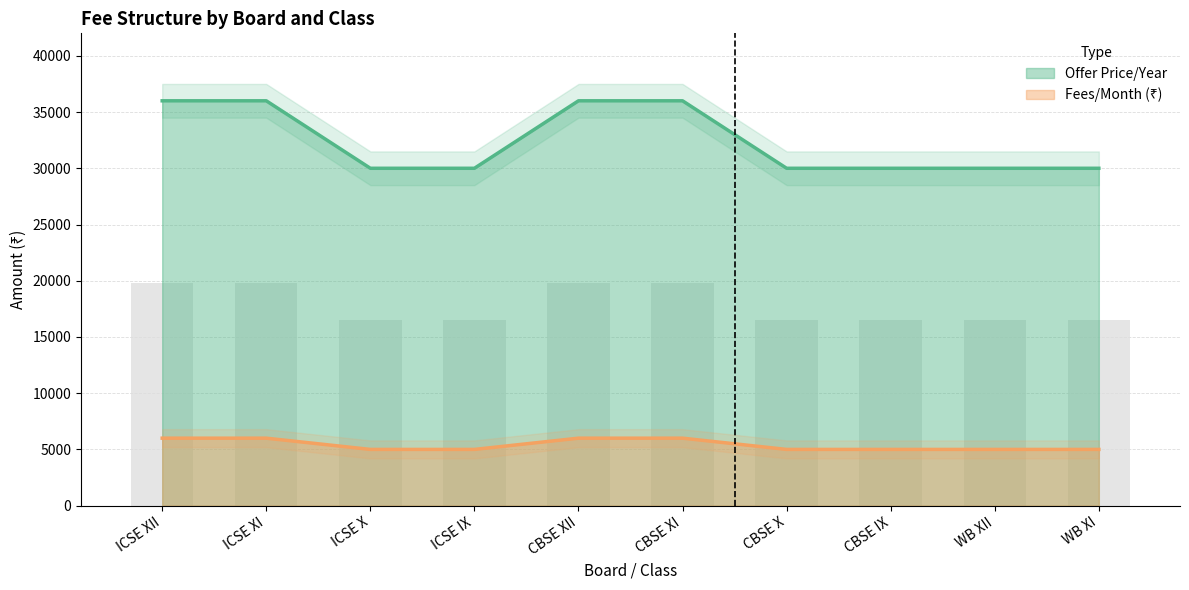

Is it true that Offer Price/Year equals 36000 at CBSE XI?

True